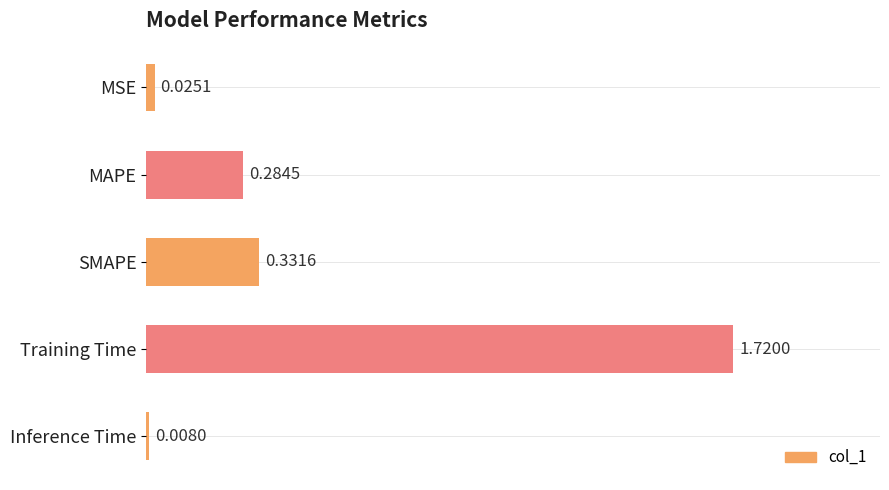

Where is the data nearest to the value 0?

Inference Time